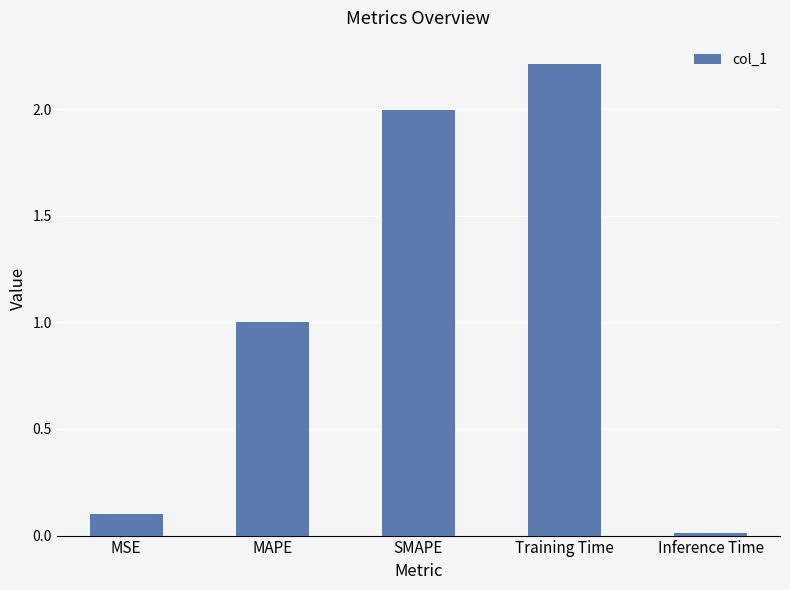

Does the chart contain stacked bars?

No